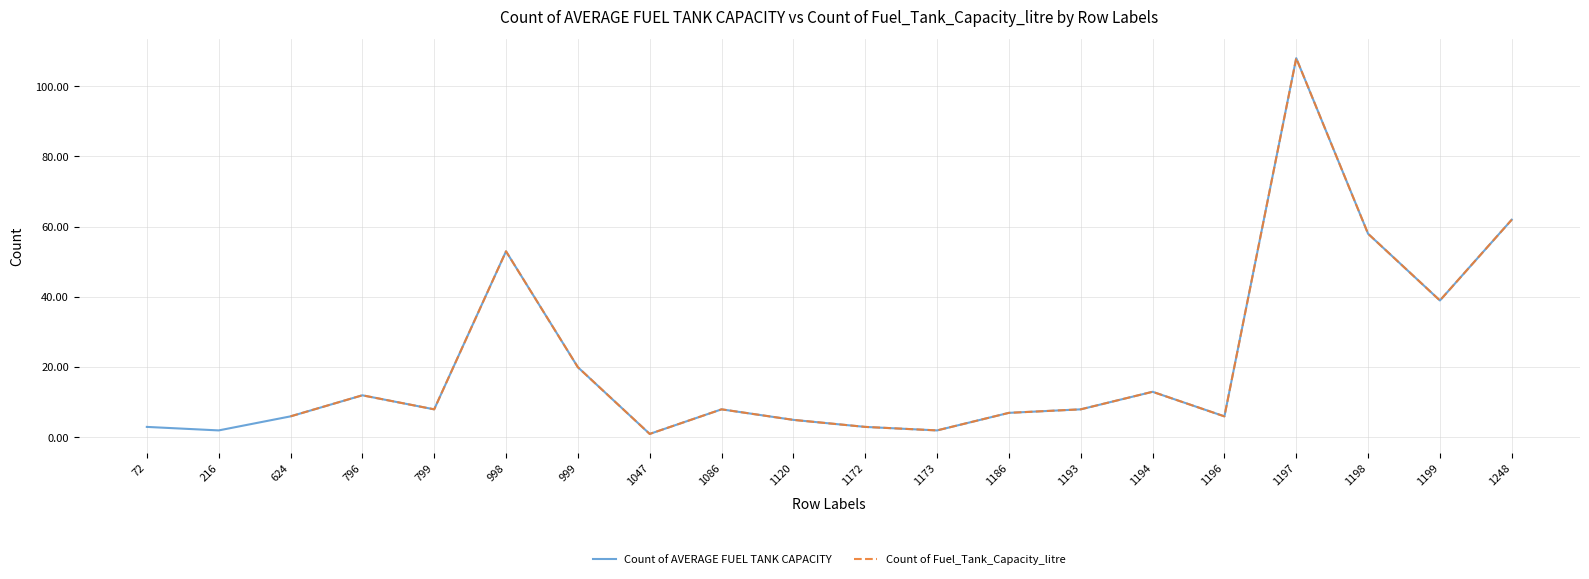

What are all the series names shown in the legend?

Count of AVERAGE FUEL TANK CAPACITY, Count of Fuel_Tank_Capacity_litre